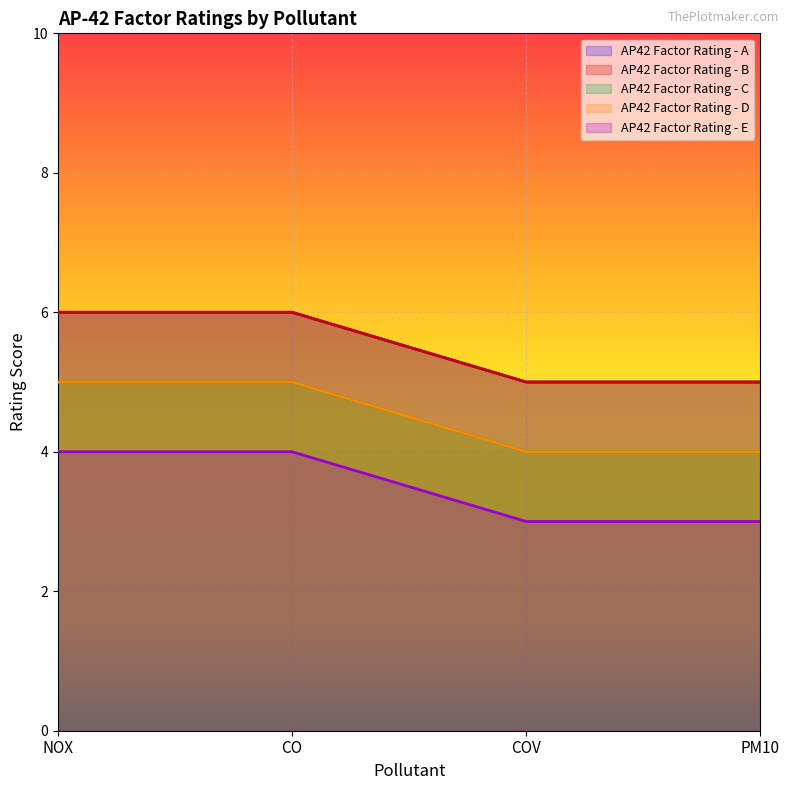

What are all the series names shown in the legend?

AP42 Factor Rating - A, AP42 Factor Rating - B, AP42 Factor Rating - C, AP42 Factor Rating - D, AP42 Factor Rating - E